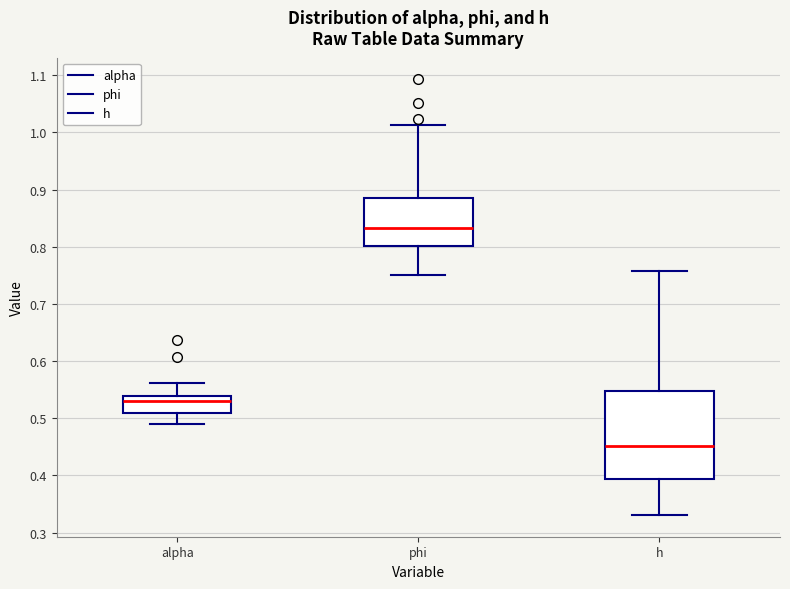

Which box's median line is the highest?

phi